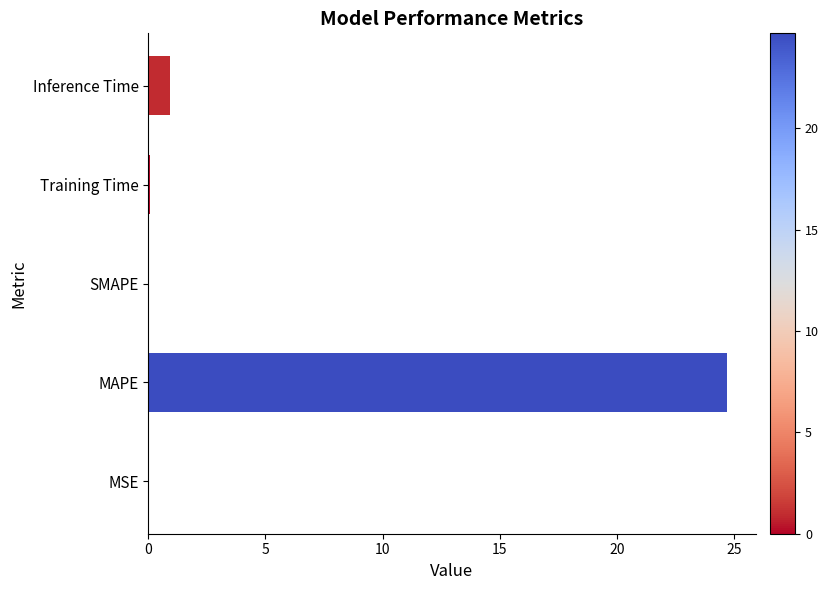

At which label is the value closest to 12?

Inference Time